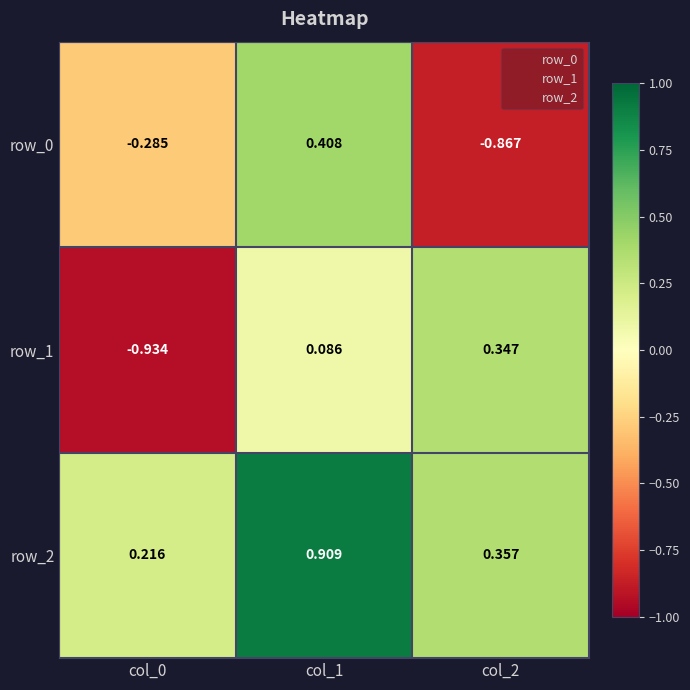

At how many categories does at least one series exceed 0?

3